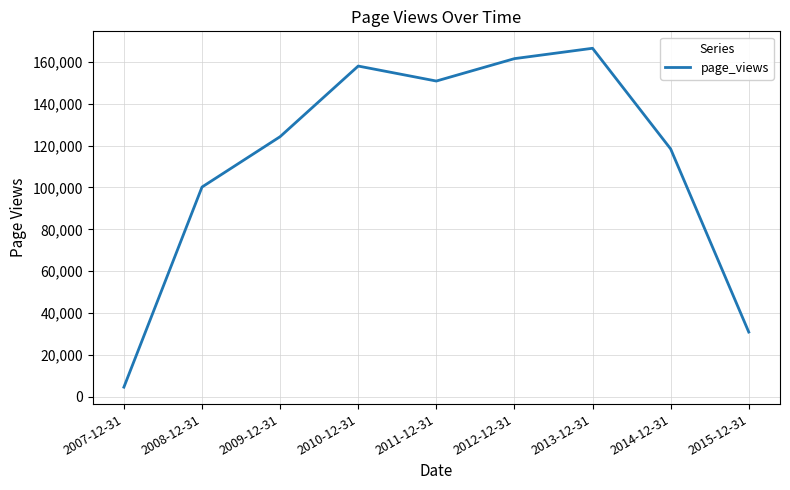

Is it true that the value at 2012-12-31 is 161547?

True